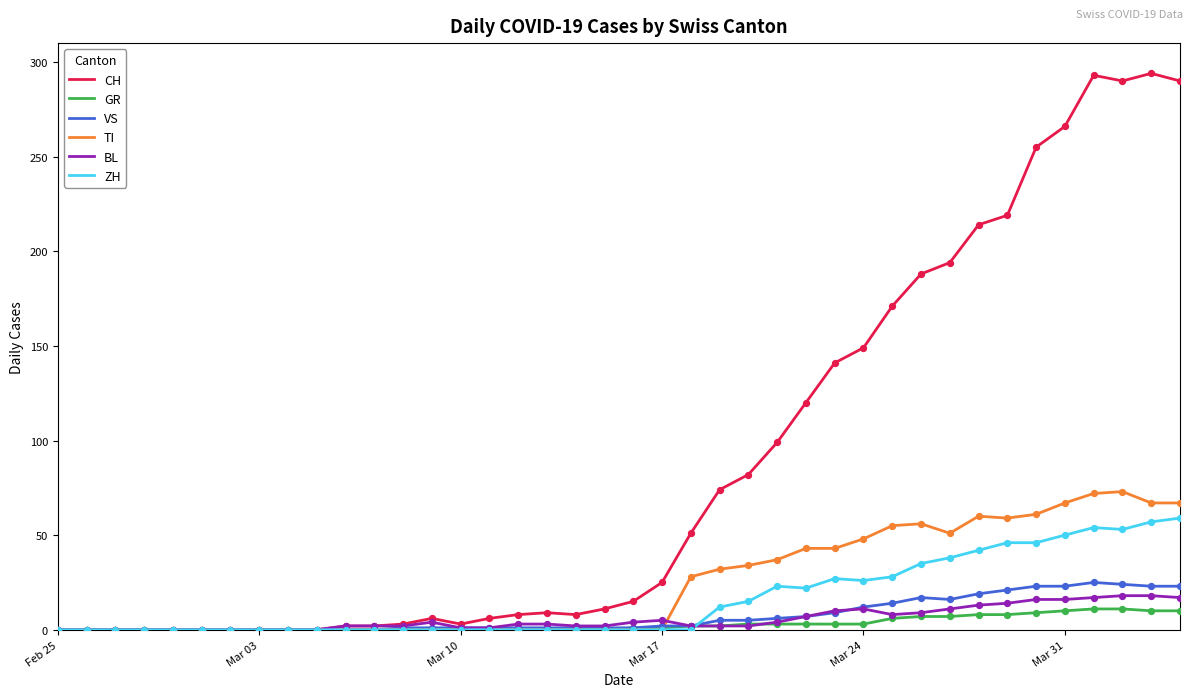

At how many categories does at least one series exceed 70?

17